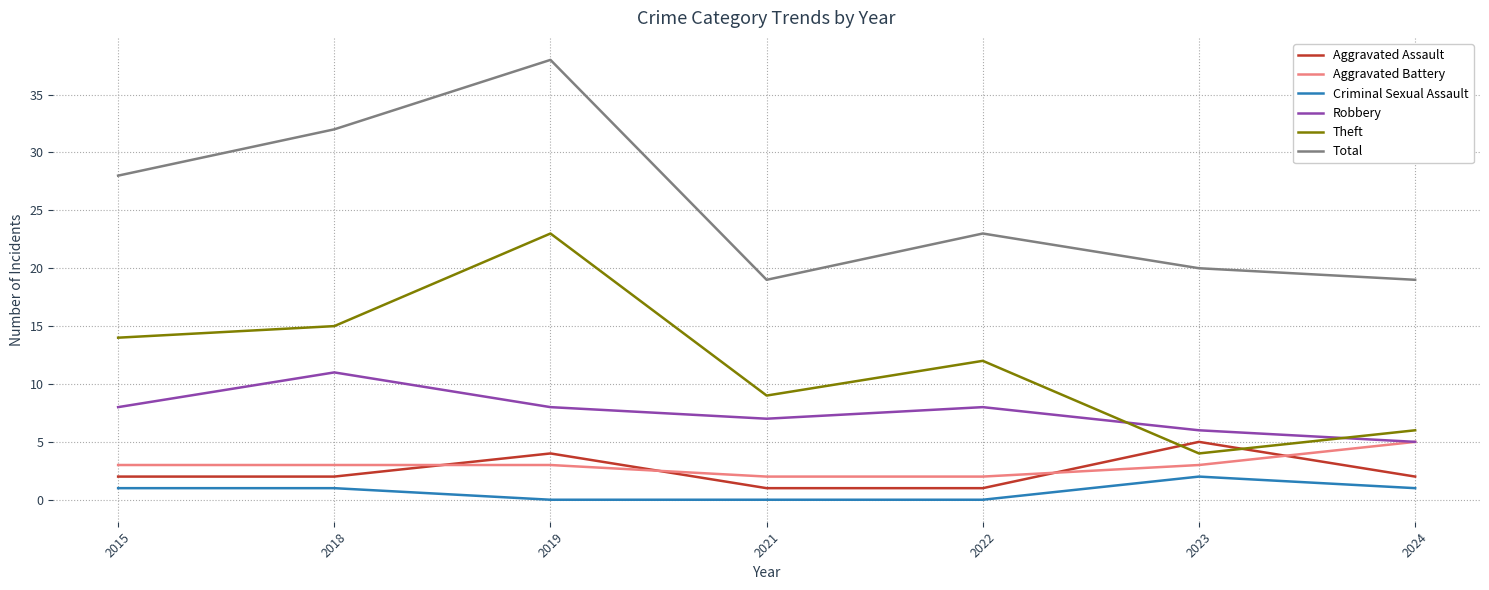

What is the total value across all series at 2018?

64